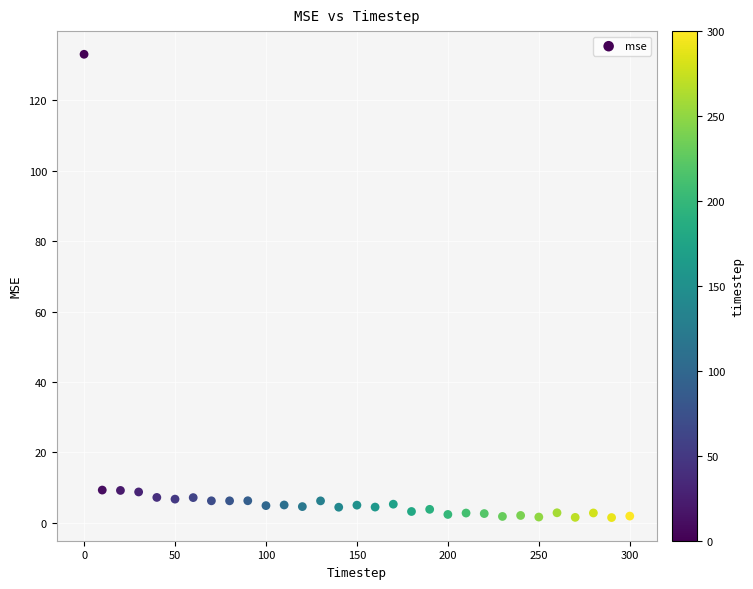

What is the range of X values (max minus min)?

300.0